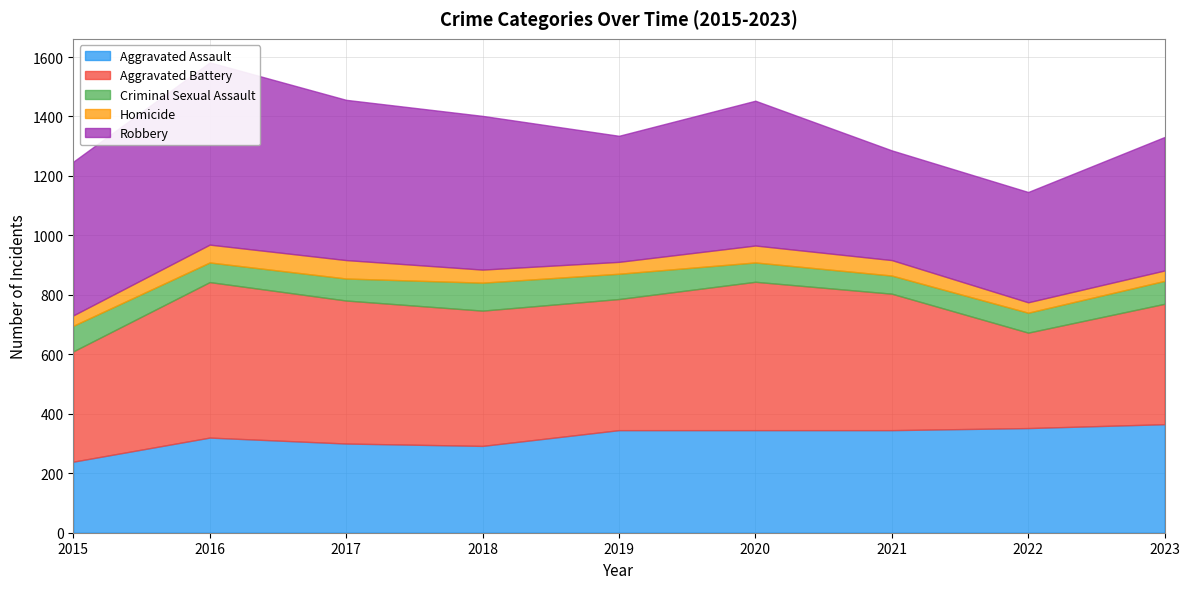

What is the average value of the Homicide series?

47